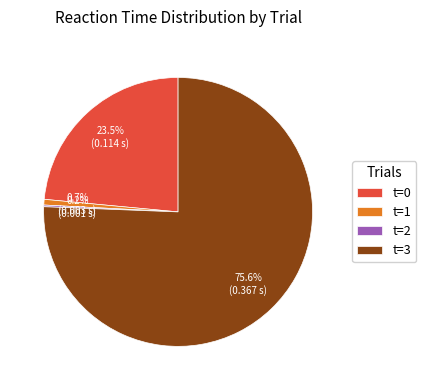

Is it true that t=3 is 66% of the pie?

False